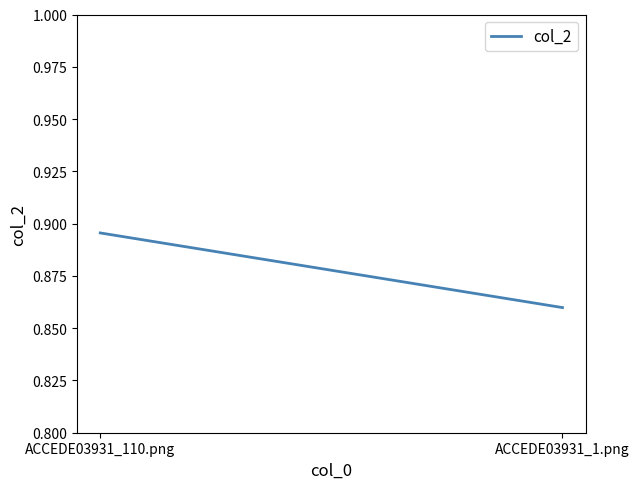

Does the chart have visible grid lines?

No